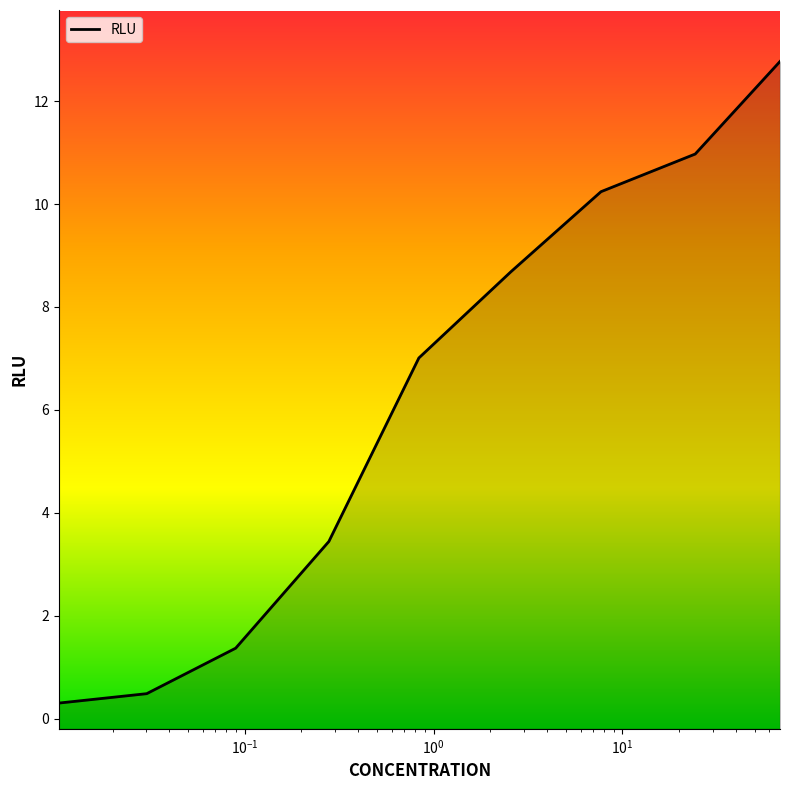

What is the label of the 8th point from the right?

0.0303385248198897